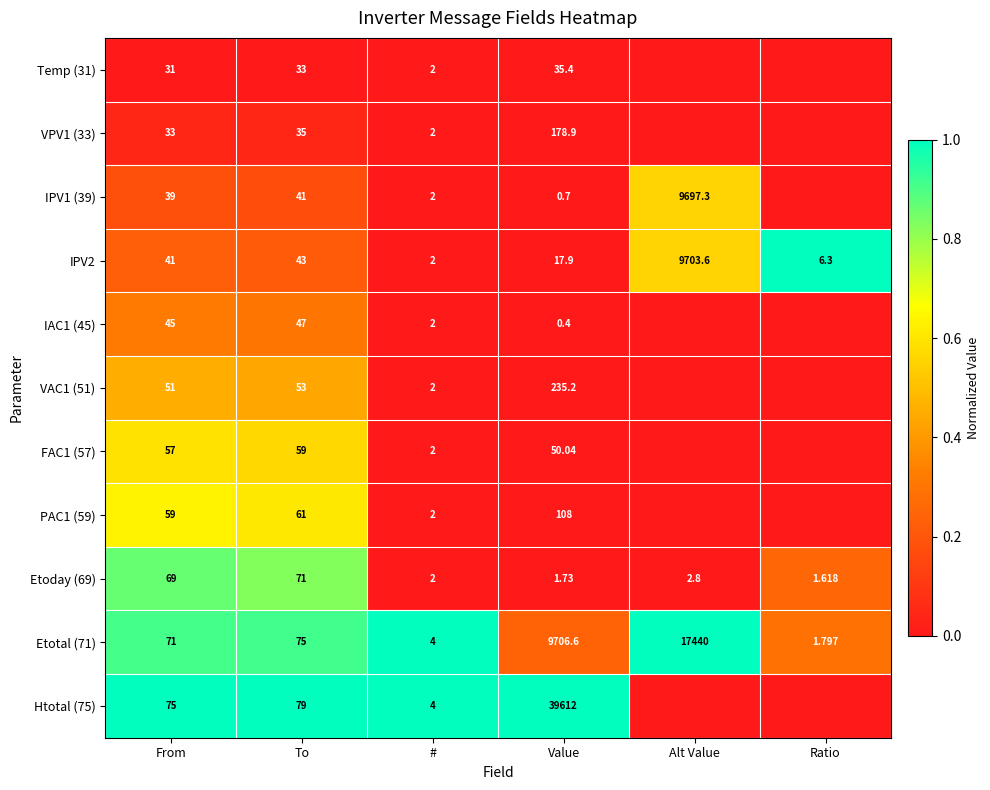

Where is Etotal (71) nearest to the value 8720?

Value